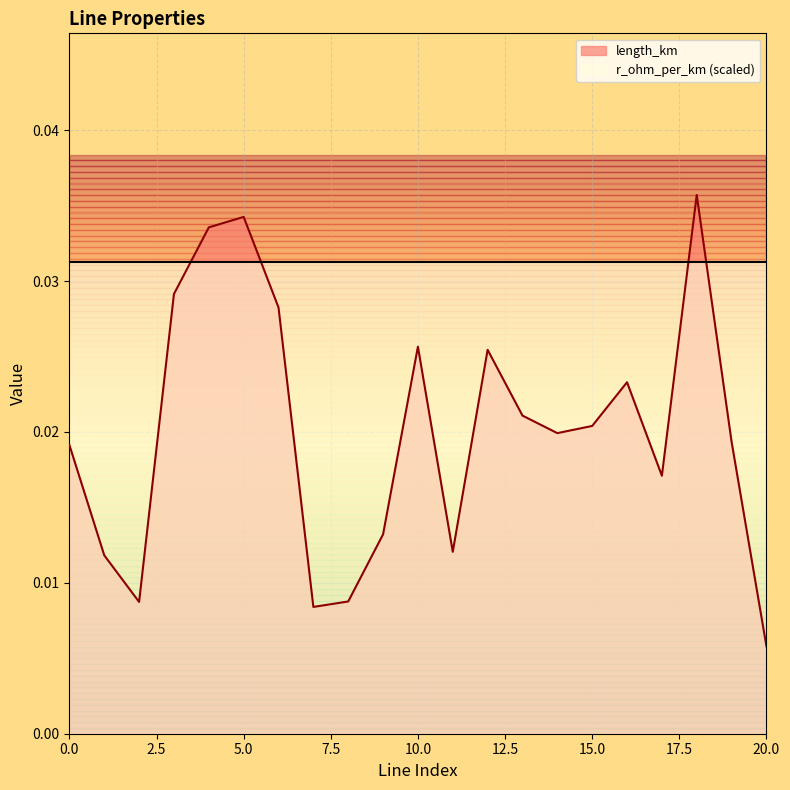

At which label is the value closest to 0?

20